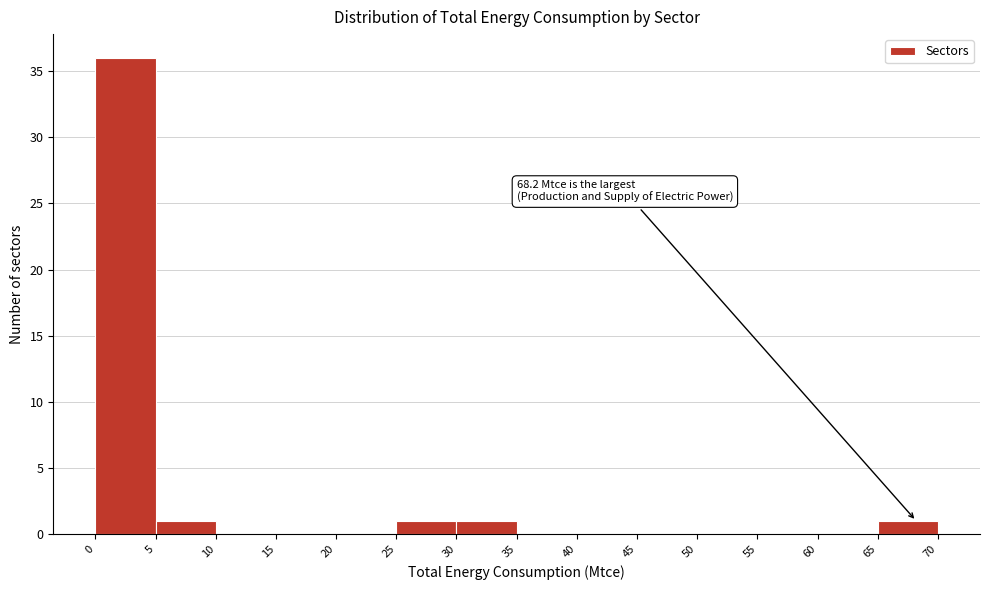

Over which range of the x-axis is the bar tallest?

0 to 5